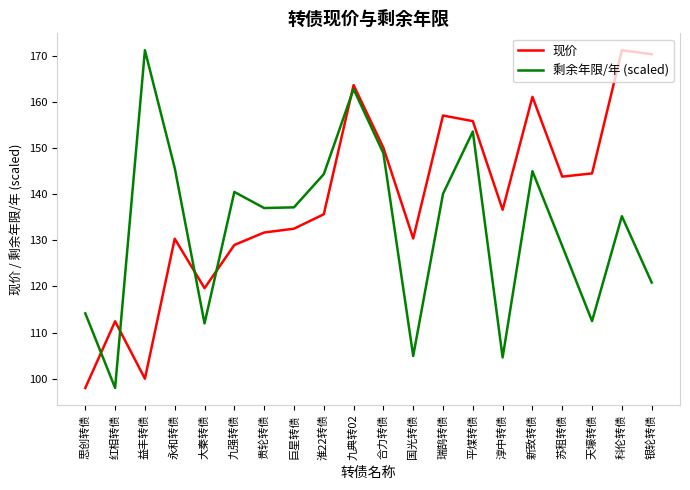

What is the sum of the 剩余年限/年 (scaled) values at 合力转债 and 平煤转债?

302.4